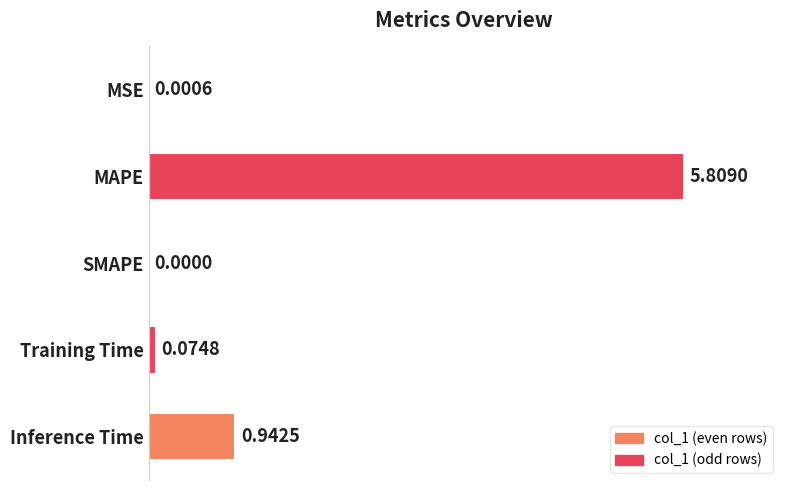

What is the sum of all values?

6.8